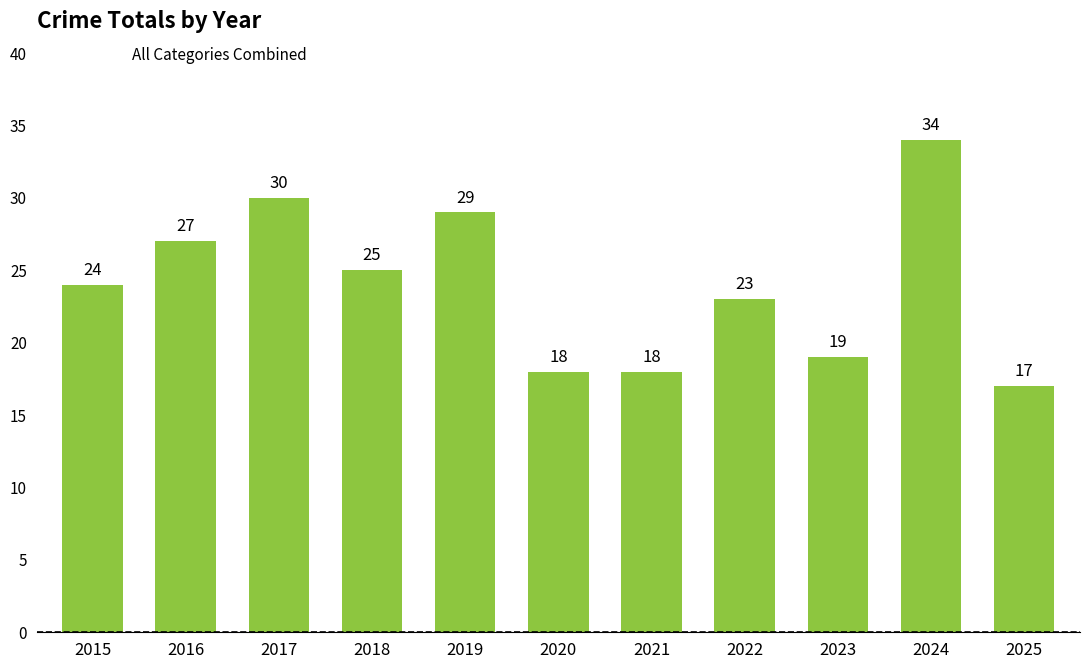

Is it true that the value at 2015 is 7?

False